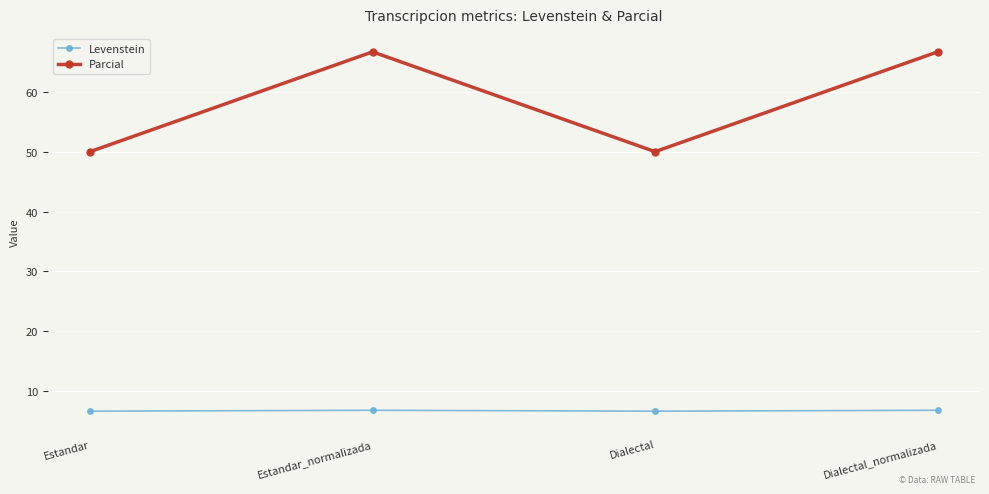

What is the spread (max minus min) of values at Dialectal?

43.3